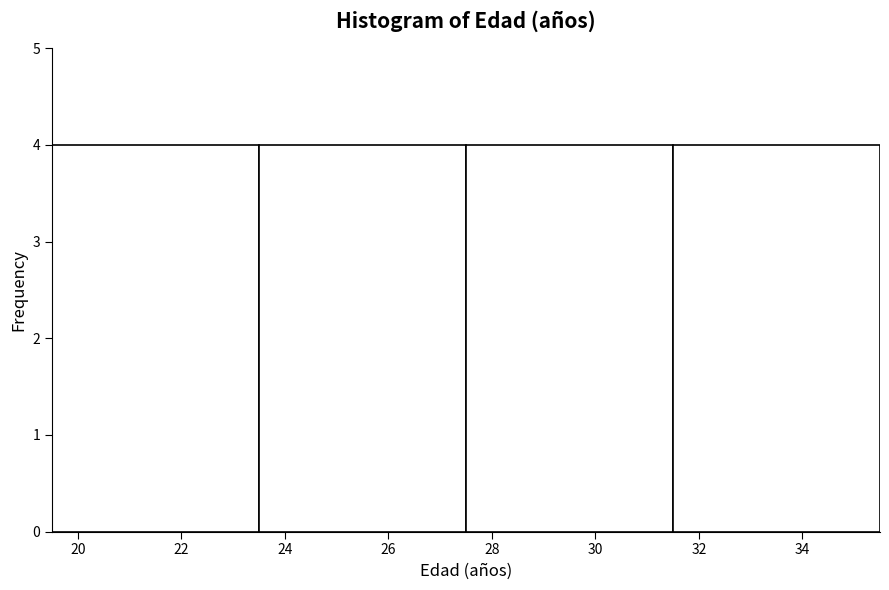

Reading left to right, list every bar in this chart as the range it spans on the x-axis followed by its height. The values are not printed on the chart, so give them approximately, as read against the axis.

19.5 to 23.5: 4
23.5 to 27.5: 4
27.5 to 31.5: 4
31.5 to 35.5: 4